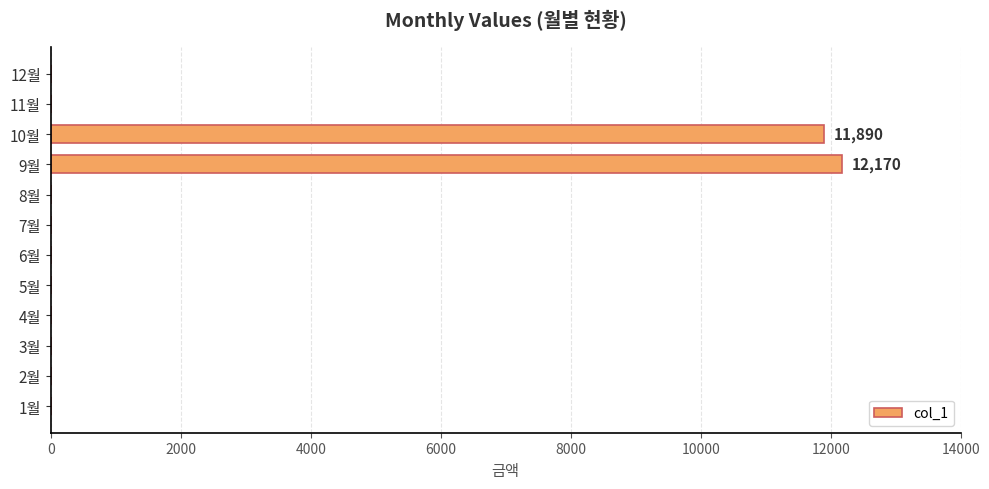

The value at 10월 is 11890. True or false?

True